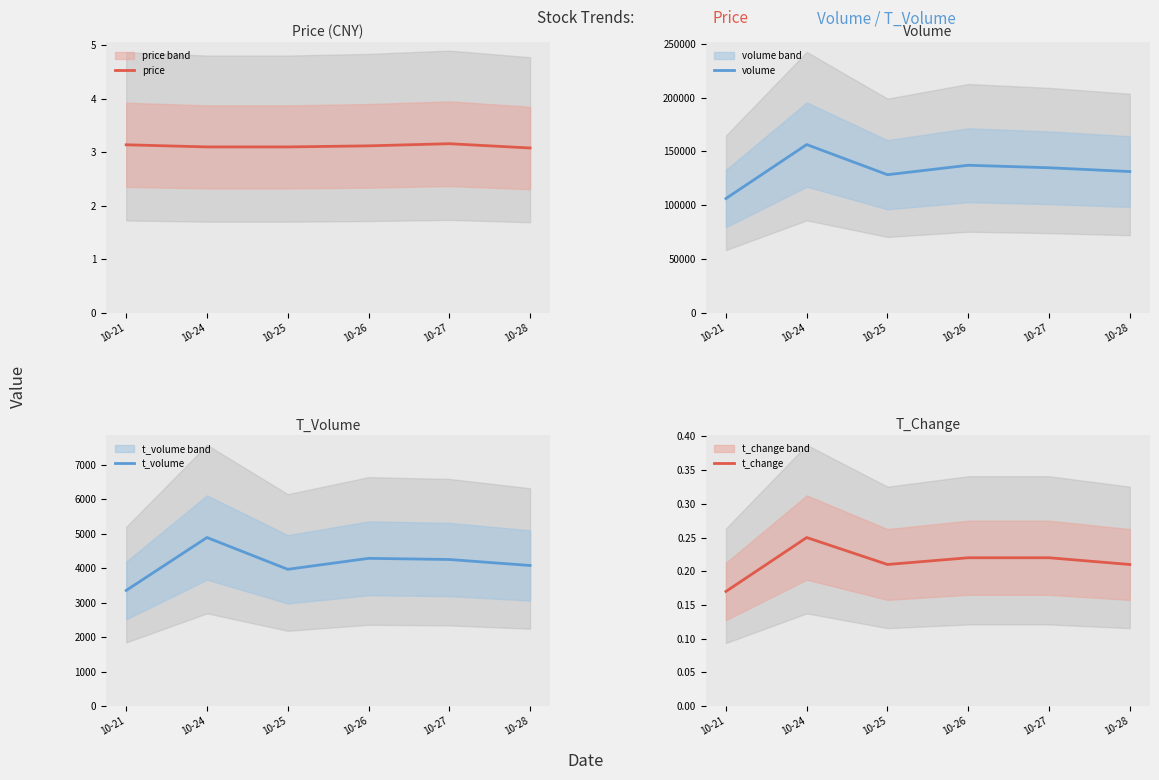

What is the difference between the second highest and minimum values in the price series?

0.1